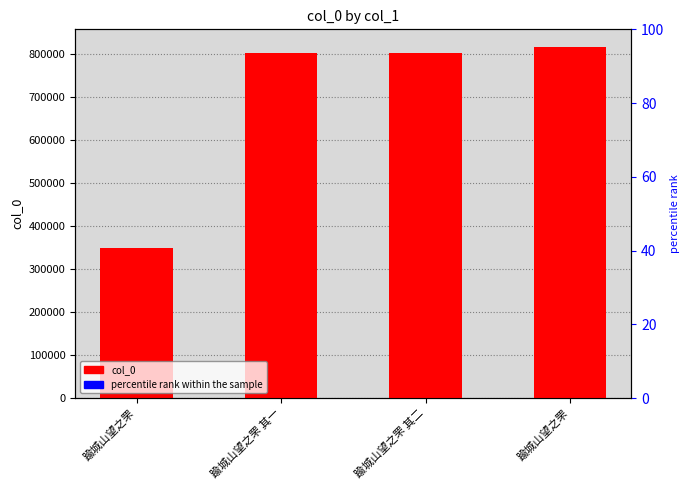

At which label is percentile rank within the sample closest to 3?

踰城山望之罘